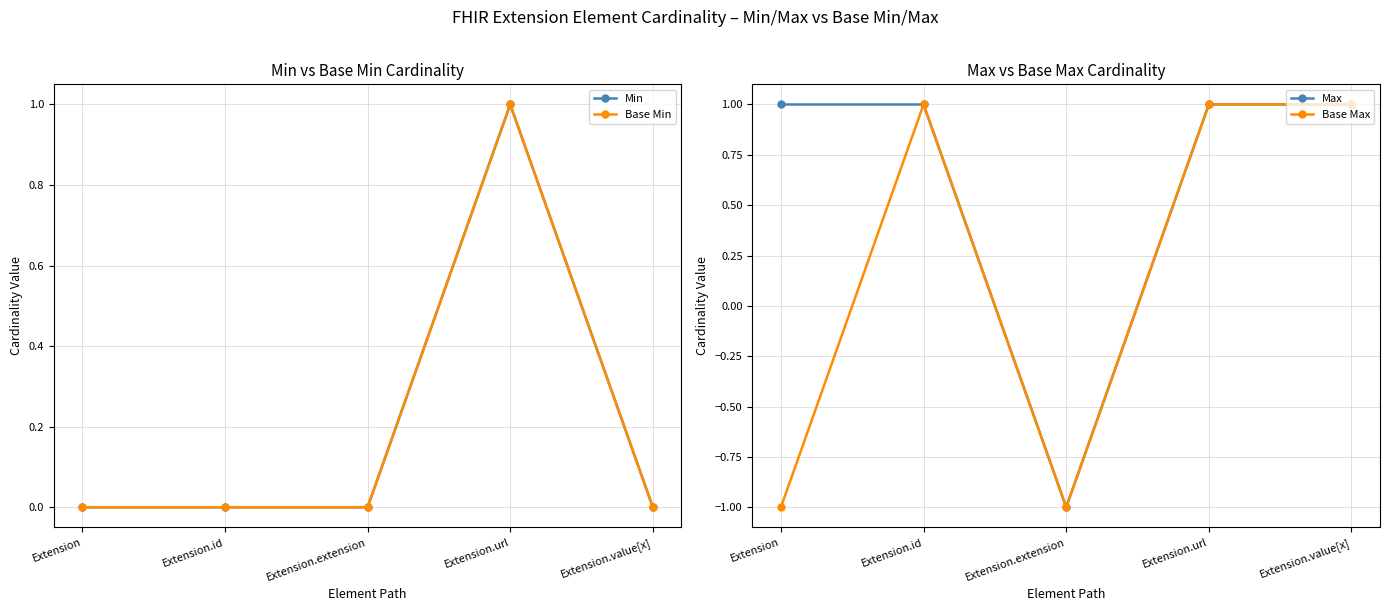

True or false: Base Min has a value of 0 at Extension.value[x].

True